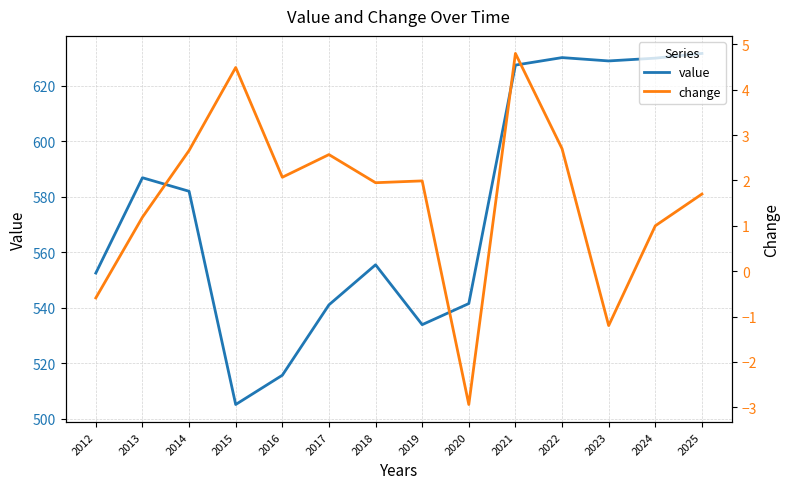

Reading left to right, what are all the values shown in this chart?

value: 552.5	586.8	582.0	505.1	515.6	541.0	555.5	533.9	541.5	627.4	630.1	628.9	629.9	631.6
change: -0.6	1.2	2.7	4.5	2.1	2.6	1.9	2.0	-2.9	4.8	2.7	-1.2	1.0	1.7